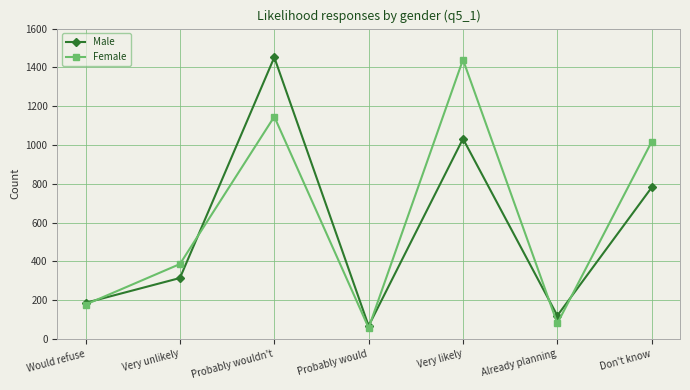

Between Probably wouldn't and Already planning, which series saw the biggest shift?

Male